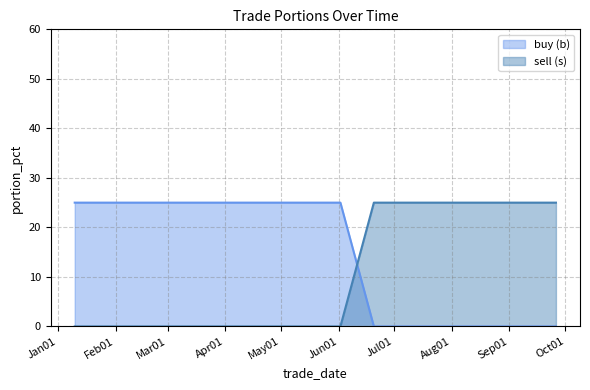

After their last crossing, which series has the higher values: buy (b) or sell (s)?

sell (s)